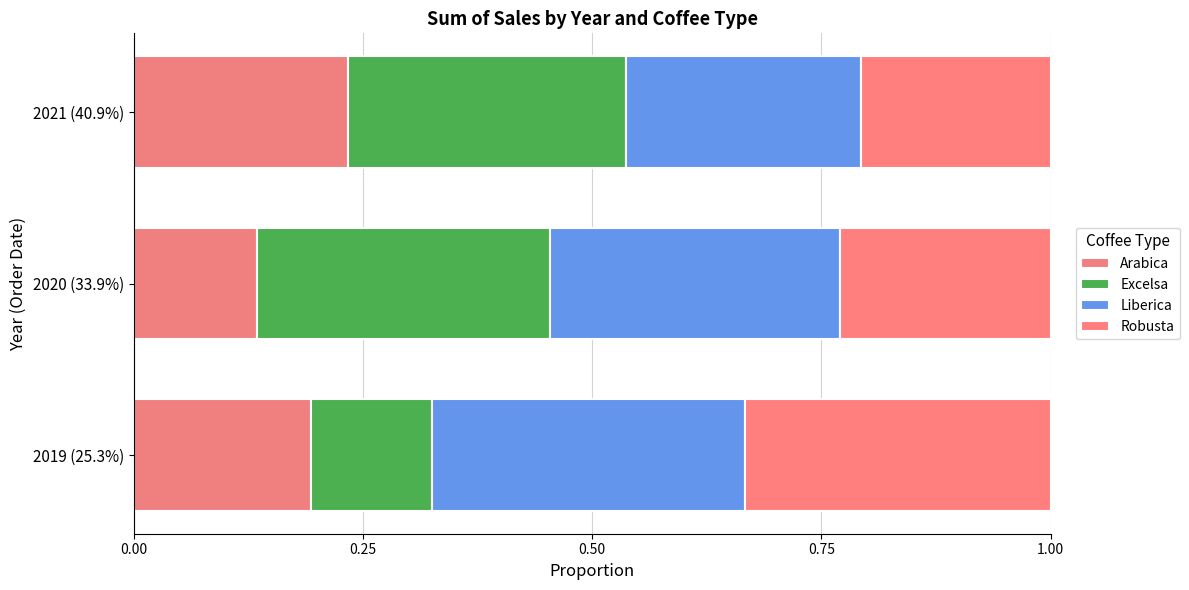

Count the number of data series in this chart.

4